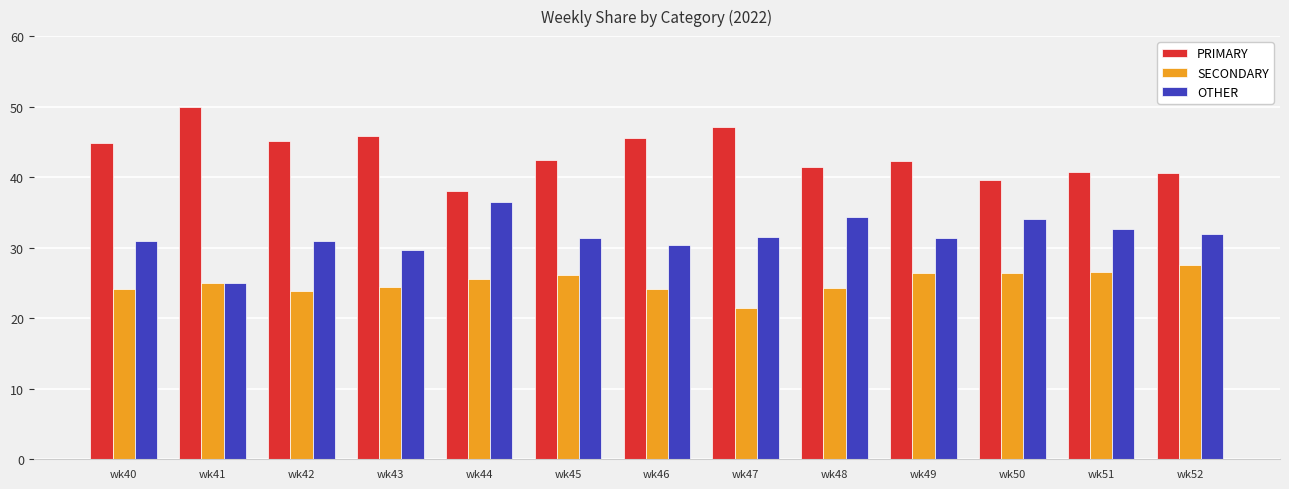

Is it true that PRIMARY equals 71.0 at wk48?

False